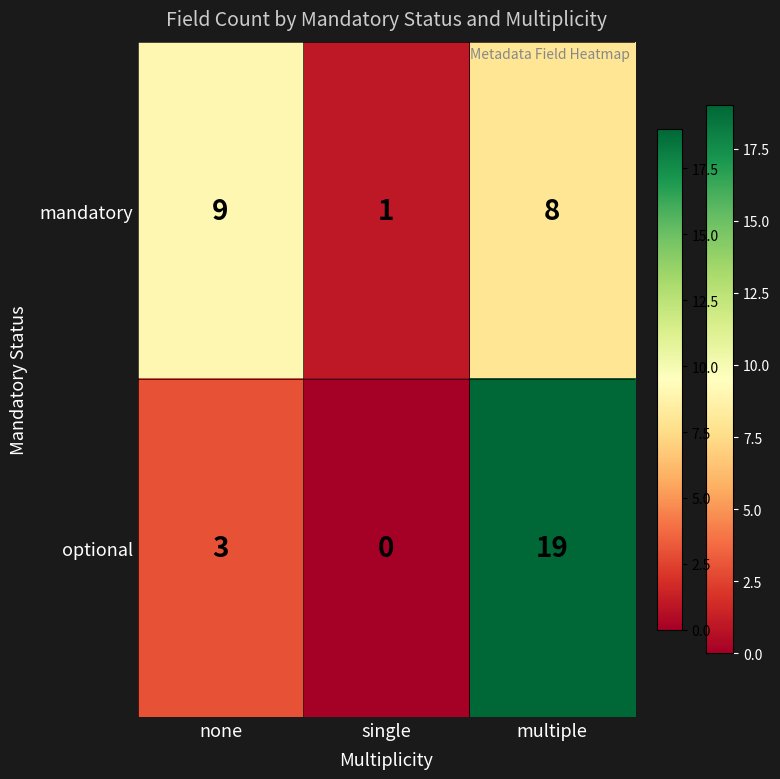

Rank the series by their maximum value, from highest to lowest.

optional, mandatory